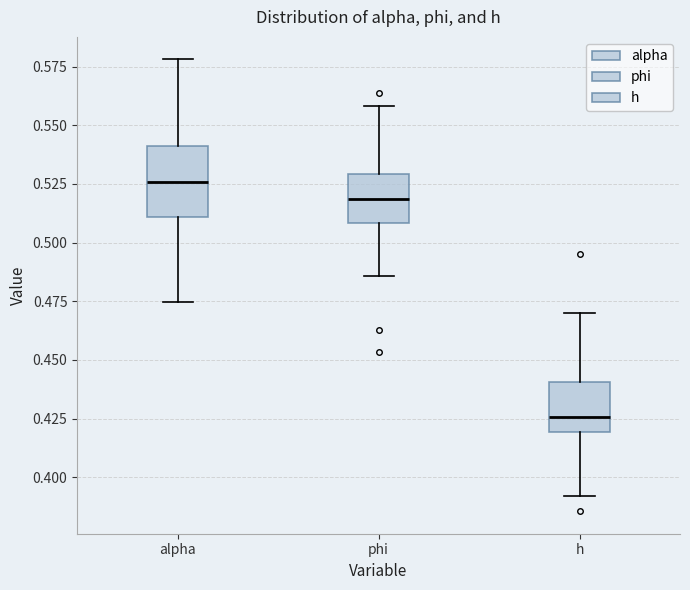

Reading left to right, read every box against the y-axis: the position of its median line, the range the box covers, and the ends of its whiskers. The values are not printed on the chart, so give them approximately, as read against the axis.

alpha: median 0.525, box 0.510 to 0.540, whiskers 0.475 to 0.580
phi: median 0.520, box 0.510 to 0.530, whiskers 0.485 to 0.560
h: median 0.425, box 0.420 to 0.440, whiskers 0.390 to 0.470